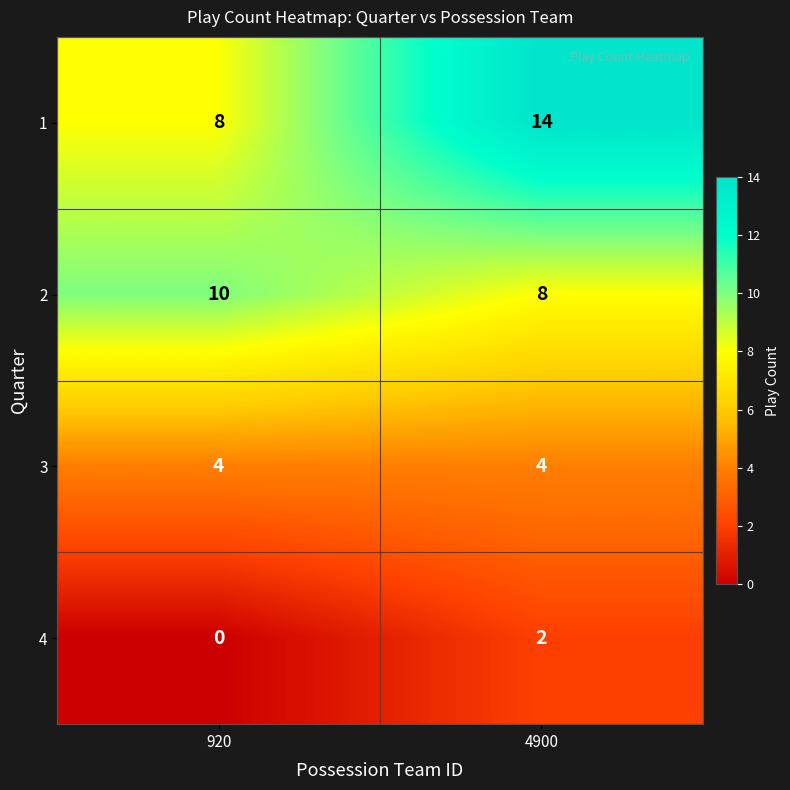

What is the difference between the highest and lowest values at 4900?

12